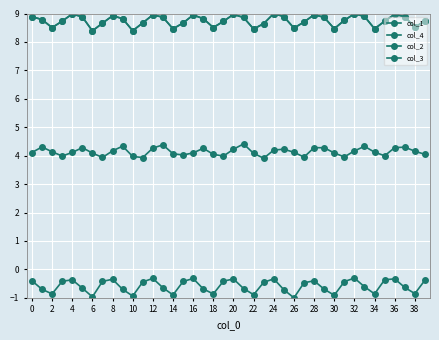

Is this an area chart (filled region under the line)?

No